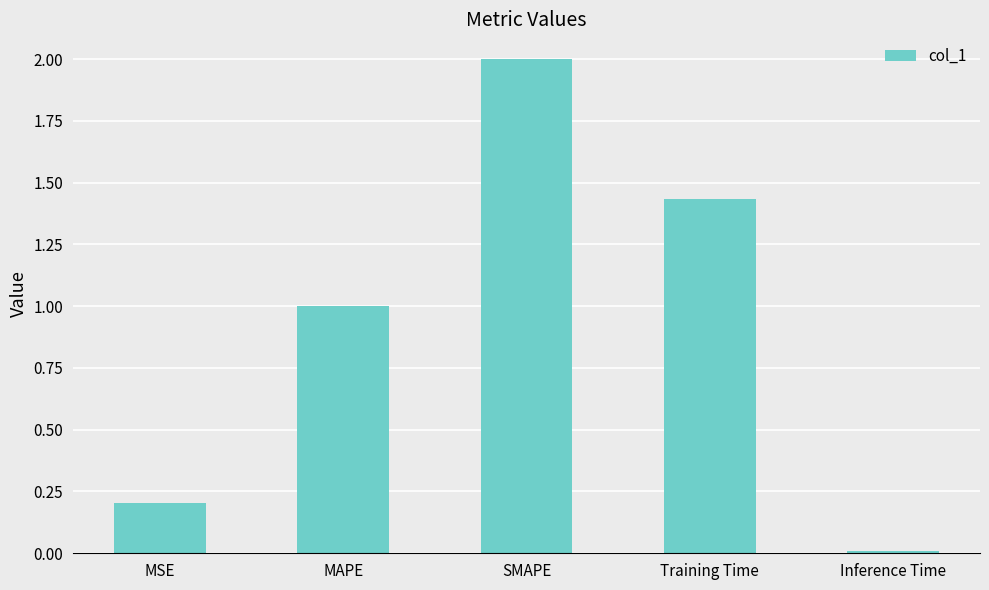

List the labels in order of value, largest first.

SMAPE, Training Time, MAPE, MSE, Inference Time